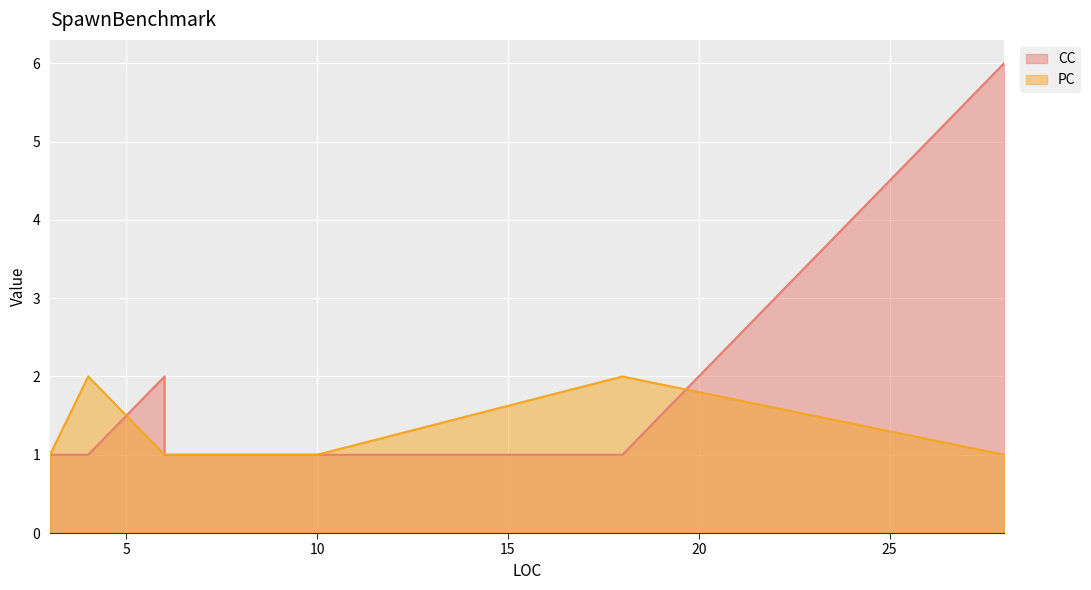

What are all the series names shown in the legend?

CC, PC